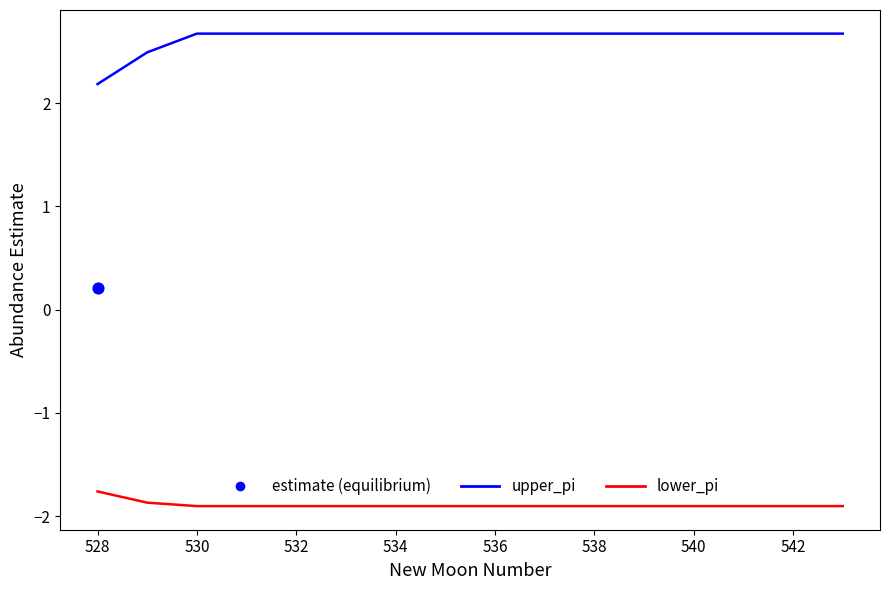

How many lines are shown in the chart?

3